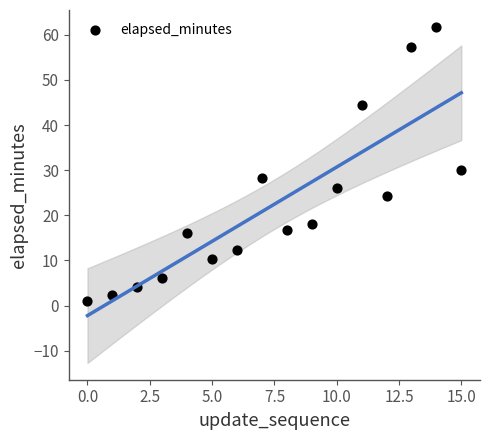

What Y value in the scatter plot is closest to 31?

30.1